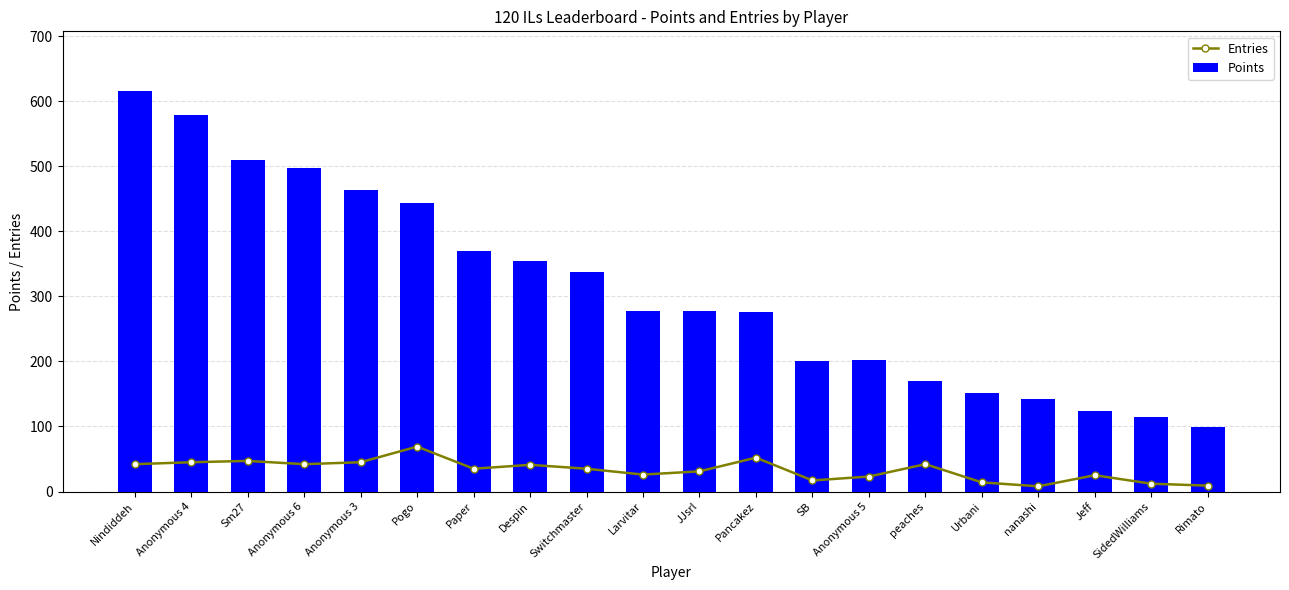

At Larvitar, list the series in order from smallest to largest.

Entries, Points